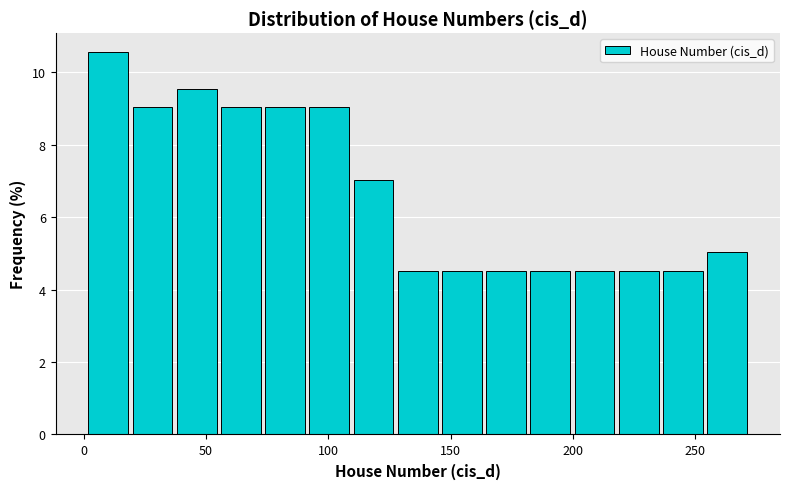

Around what value on the x-axis is the tallest bar? Give the approximate position of its centre, as read against the axis.

10